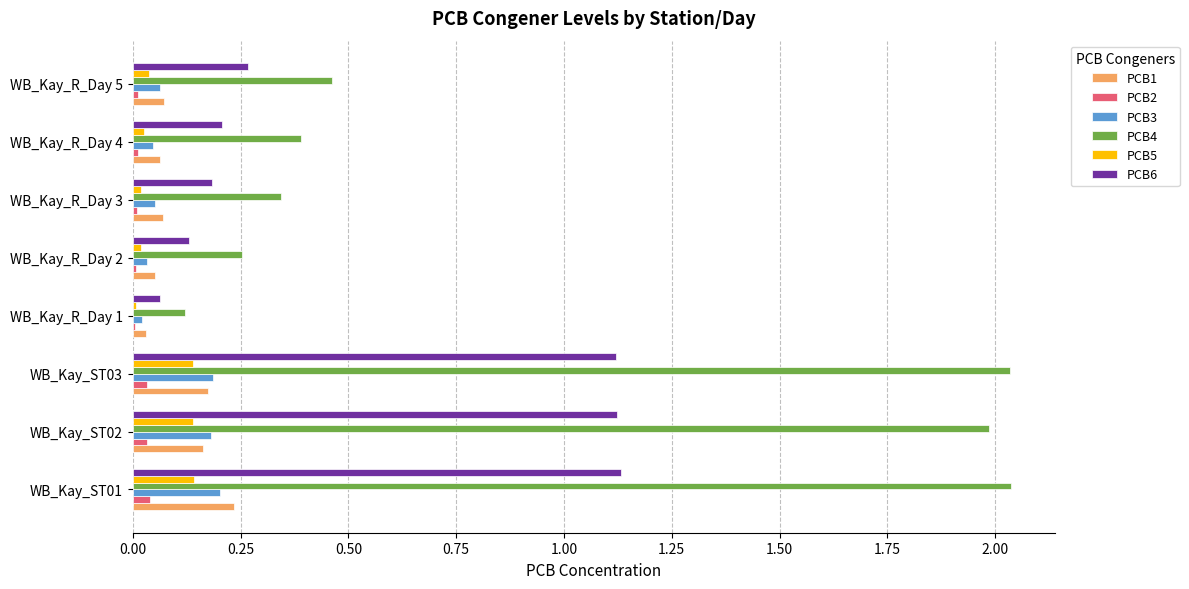

The PCB1 series shows 0.3 at WB_Kay_ST01. True or false?

False